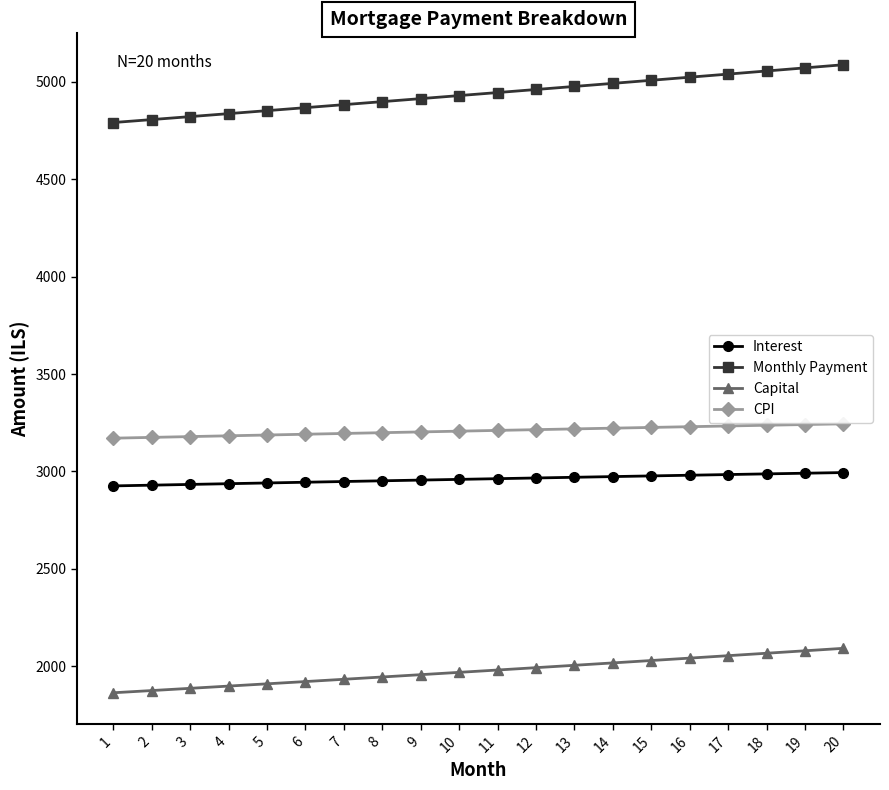

Which series has the largest range (max minus min)?

Monthly Payment